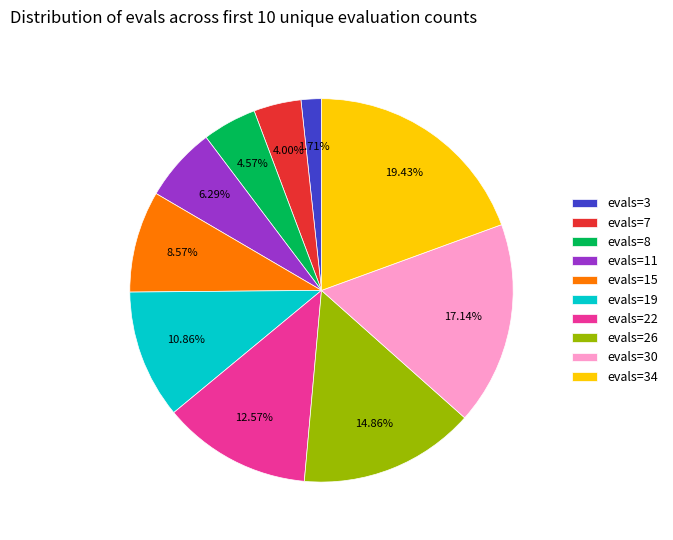

Which category has the smallest portion of the pie?

evals=3